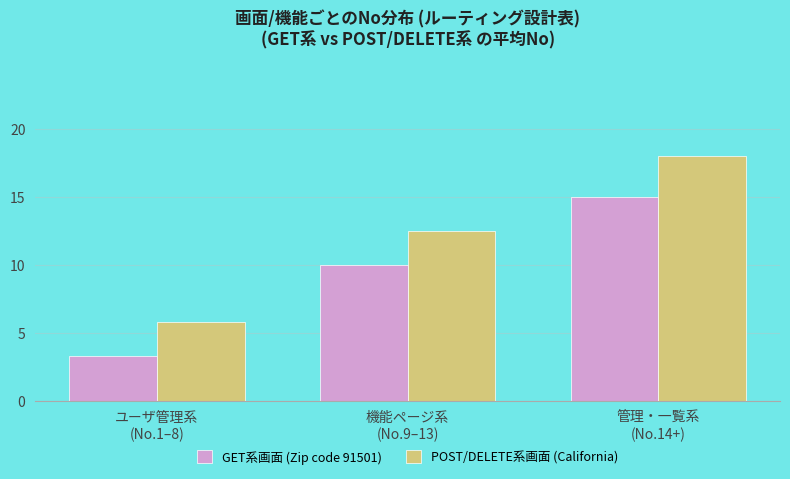

Is it true that GET系画面 (Zip code 91501) equals 10.0 at 機能ページ系
(No.9–13)?

True